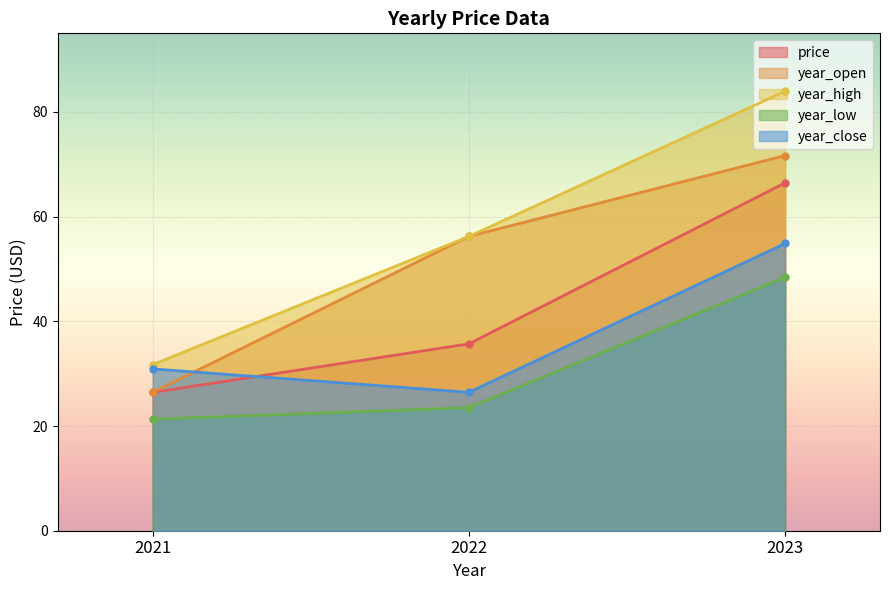

Which has a higher value, 2023 or 2021?

2023